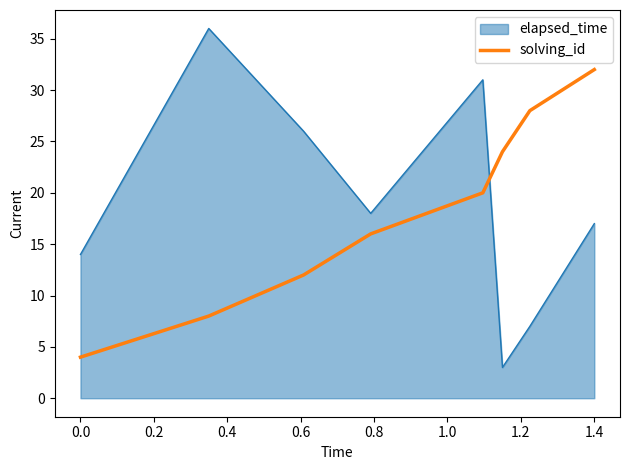

What is the difference between the maximum and minimum values in the elapsed_time series?

33